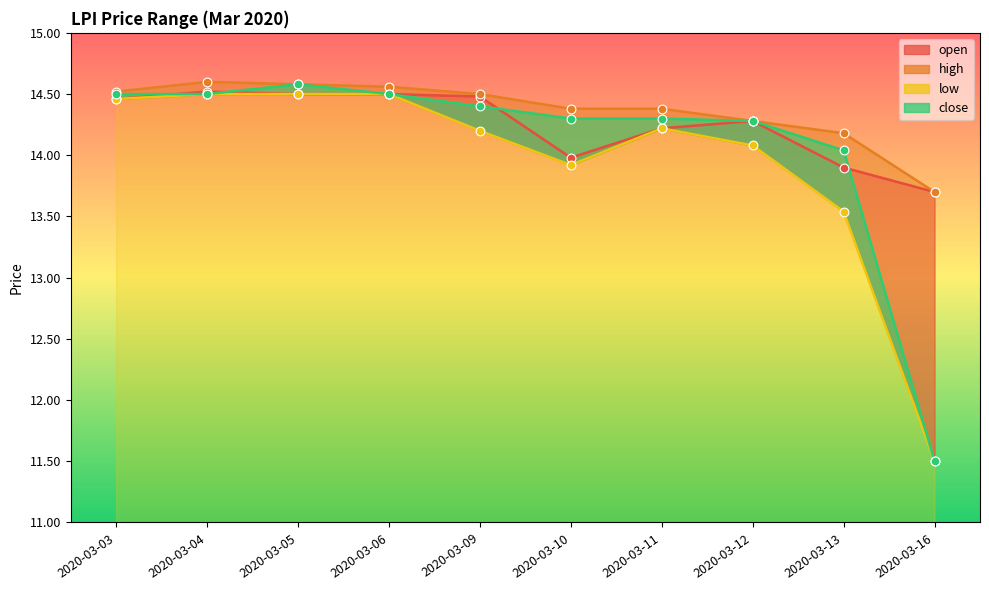

Which series contains the highest Y value?

high